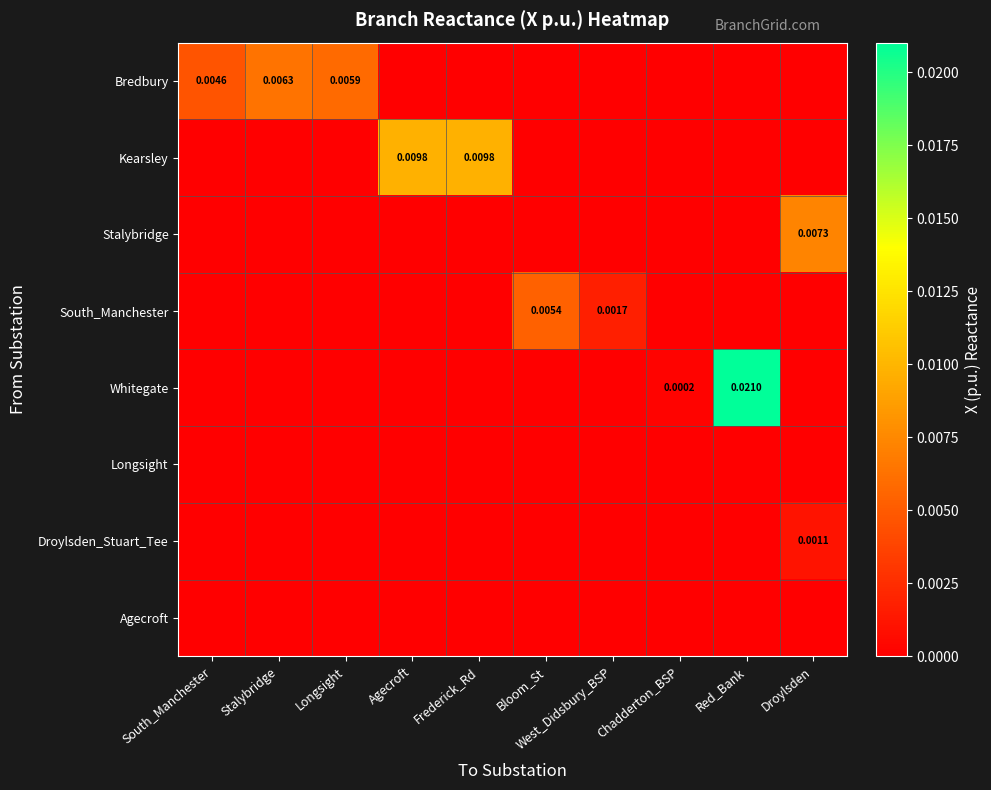

Where is Bredbury nearest to the value 0?

Agecroft